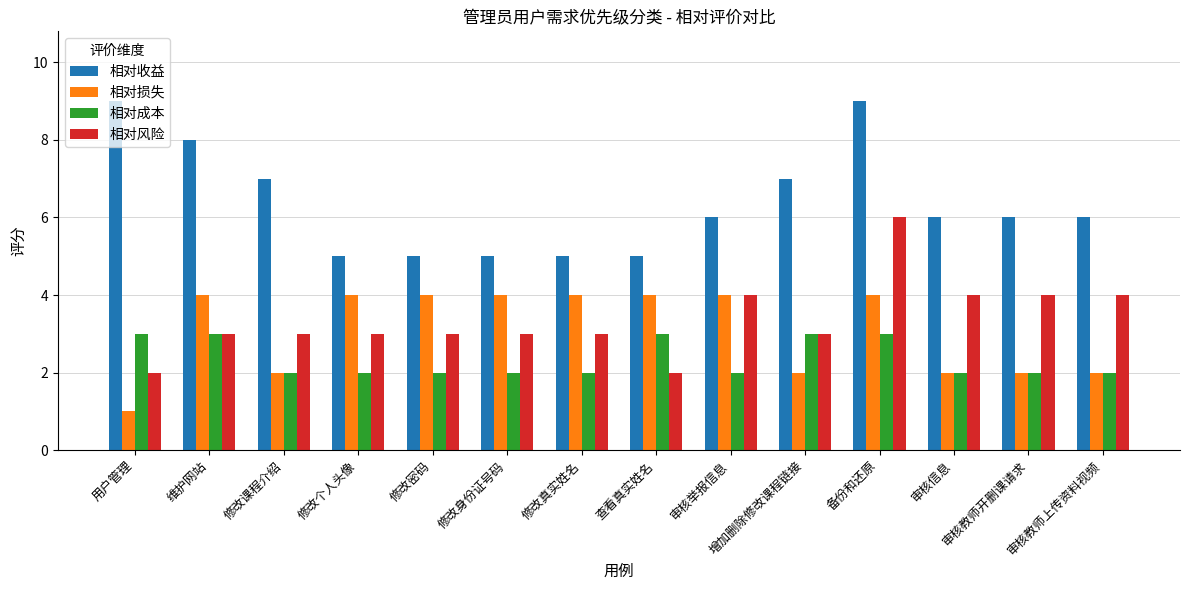

True or false: 相对风险 has a value of 3 at 维护网站.

True